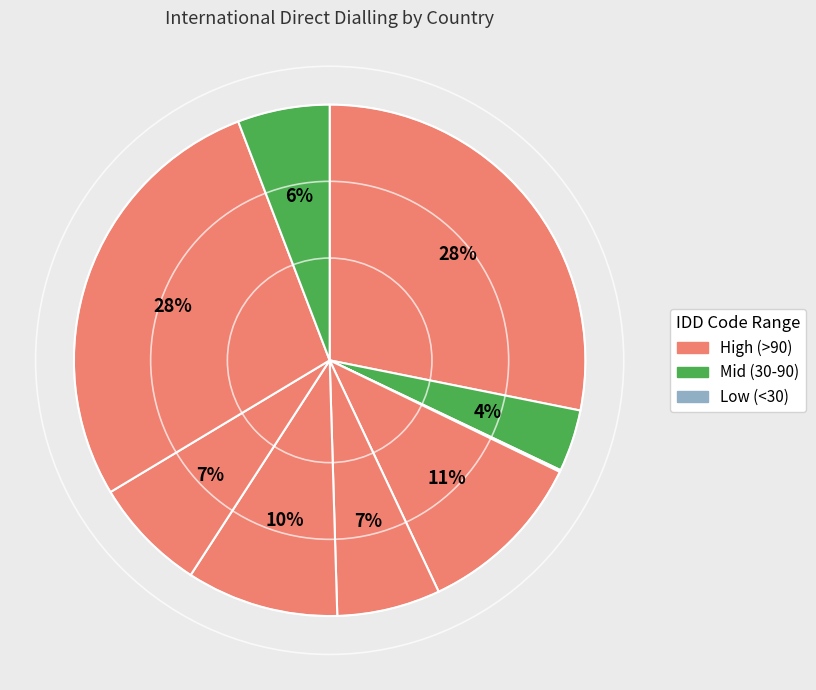

To the nearest percent, what is the difference between the largest and smallest slice percentages?

28%